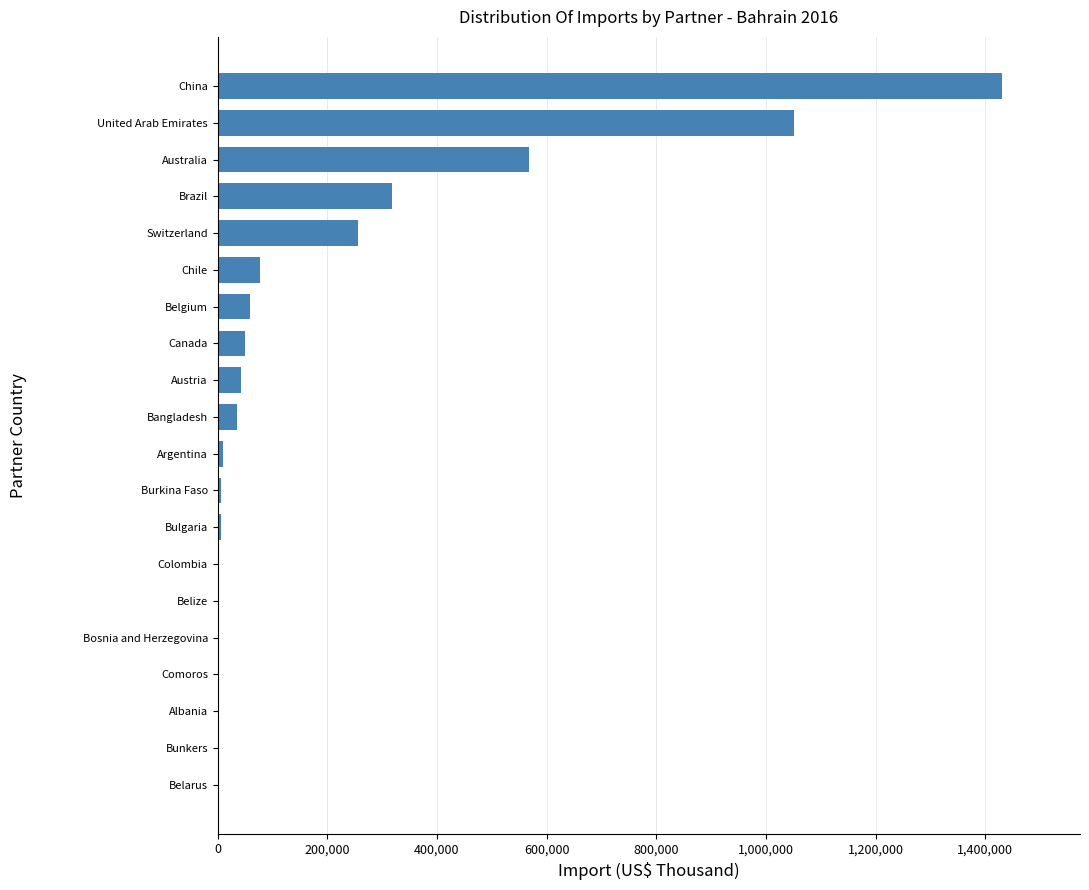

At which category does the chart reach its peak across all series?

China